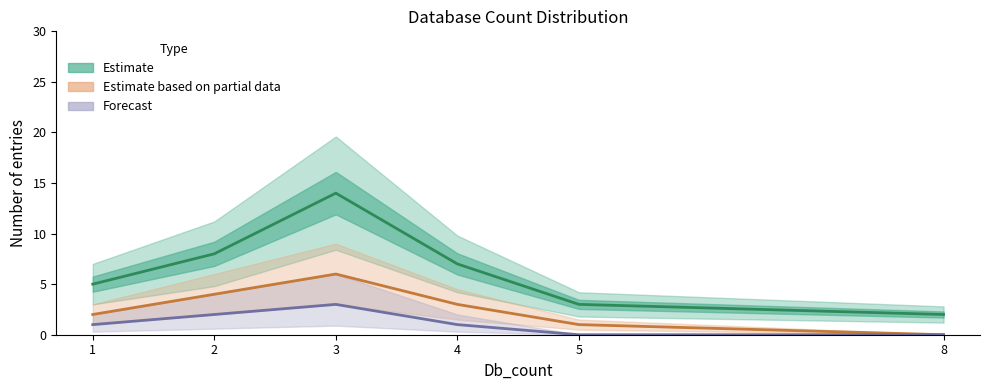

How many data points in Forecast are less than 1?

2